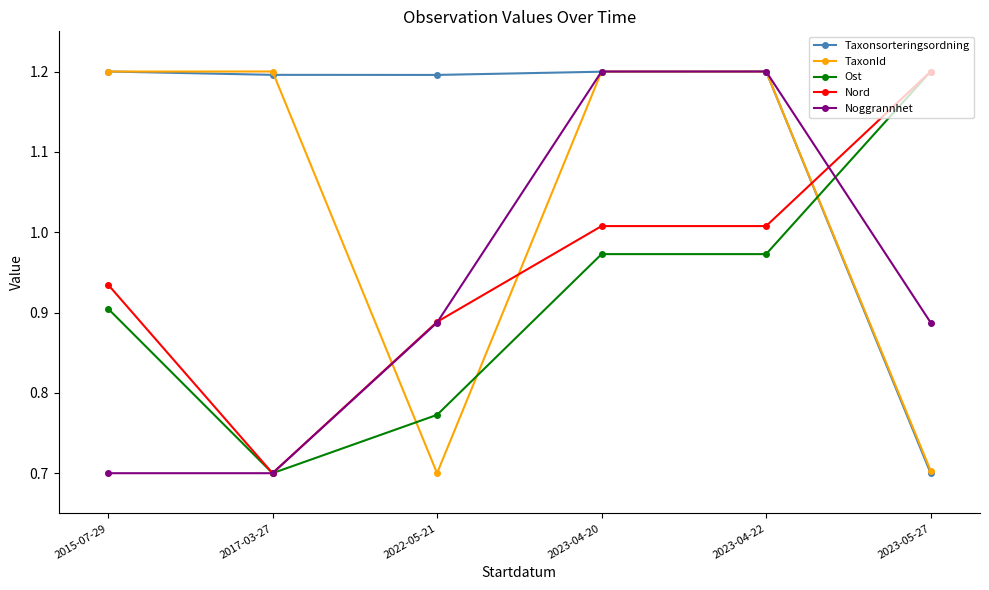

What is the maximum value shown in the chart?

1.2